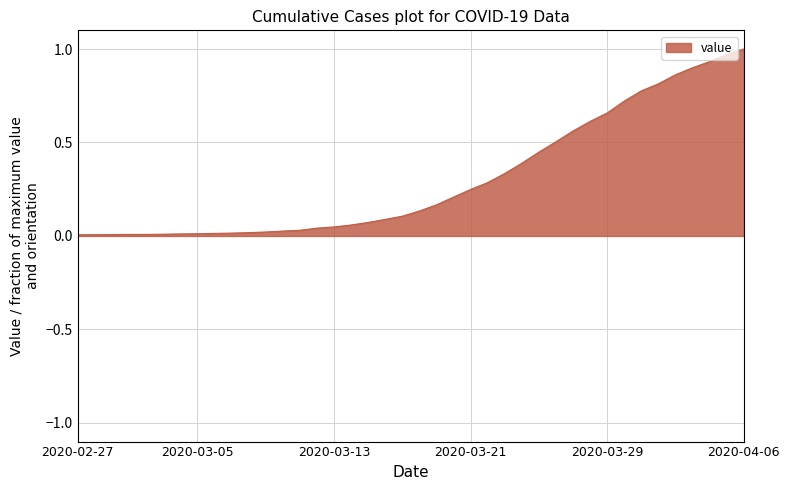

What is the value of the 38th point from the left?

0.9